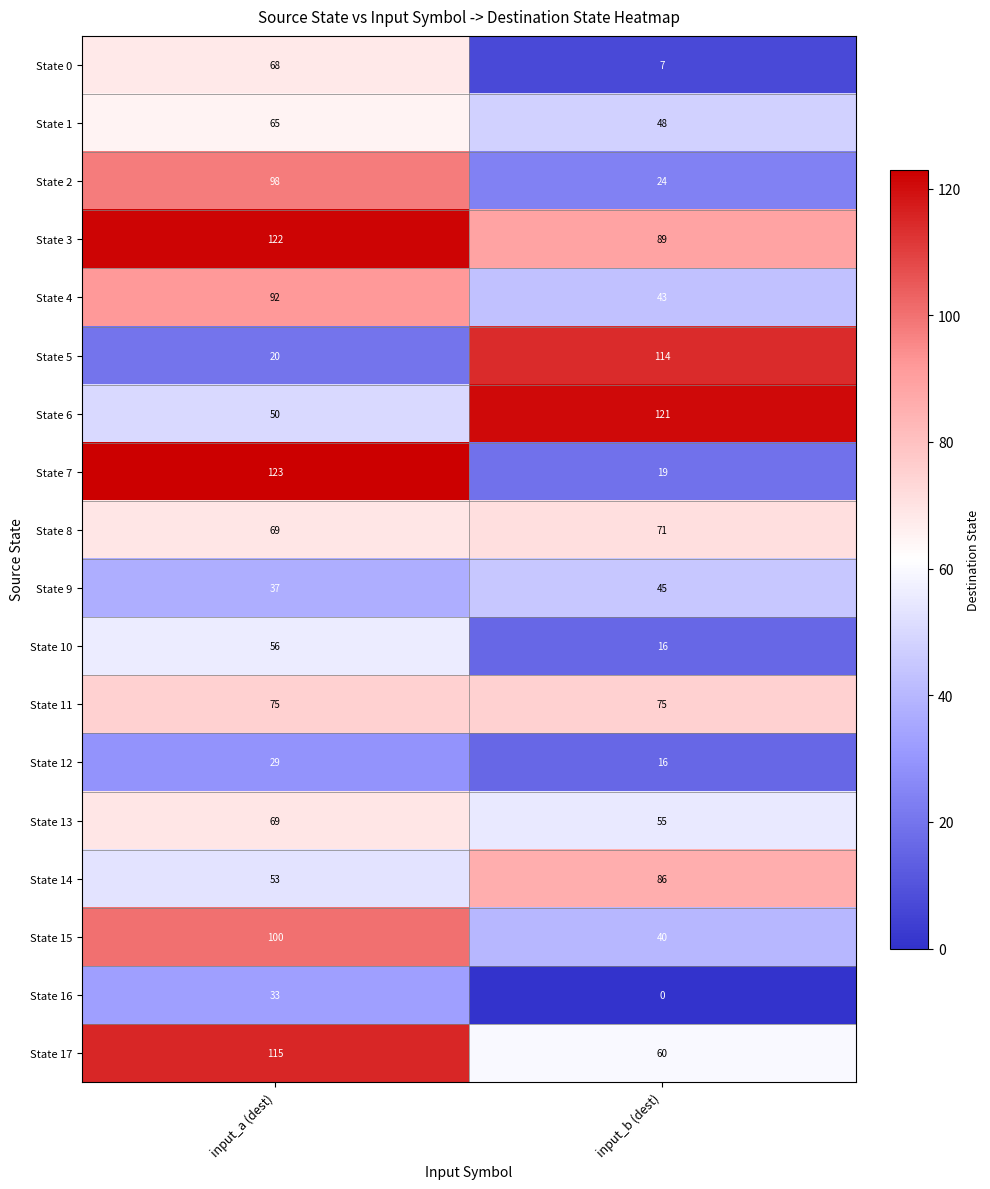

What is the sum of the State 3 values at input_a (dest) and input_b (dest)?

211